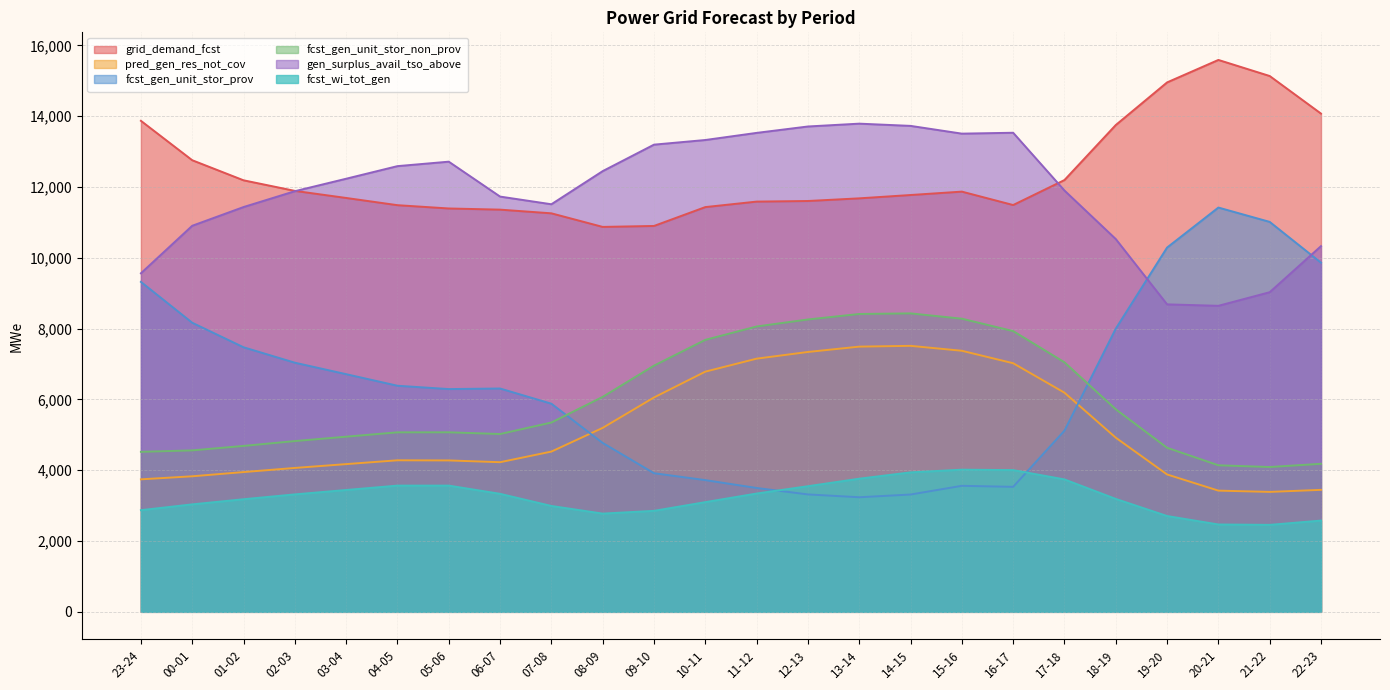

What are all the series names shown in the legend?

grid_demand_fcst, pred_gen_res_not_cov, fcst_gen_unit_stor_prov, fcst_gen_unit_stor_non_prov, gen_surplus_avail_tso_above, fcst_wi_tot_gen